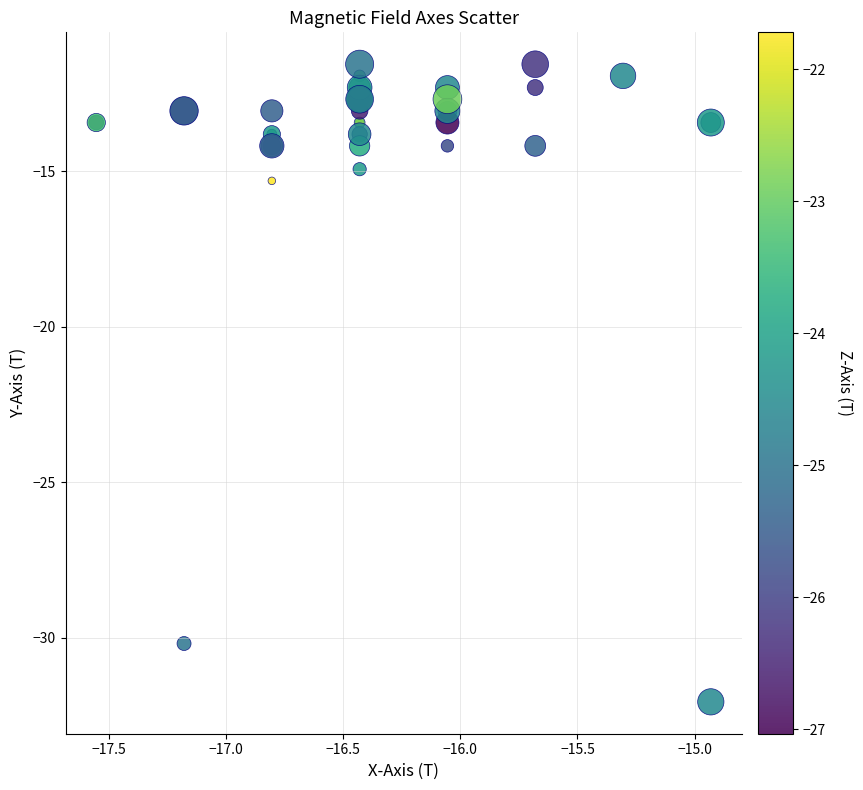

What Y value in the scatter plot is closest to -21?

-15.3